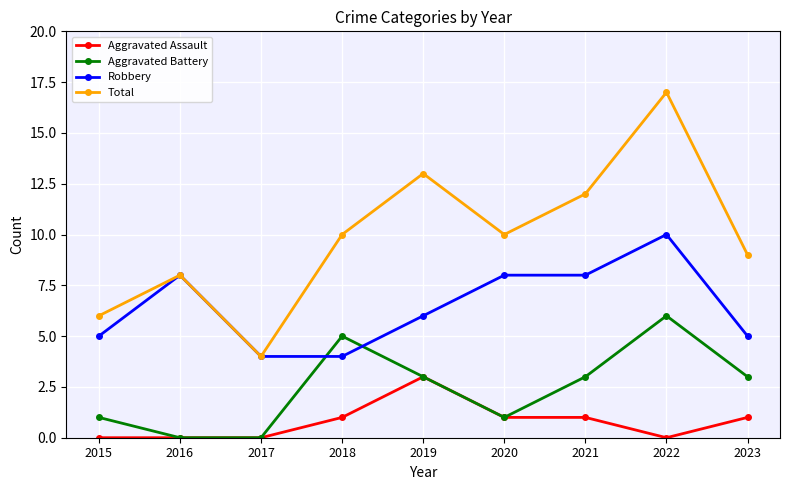

What is the spread (max minus min) of values at 2018?

9